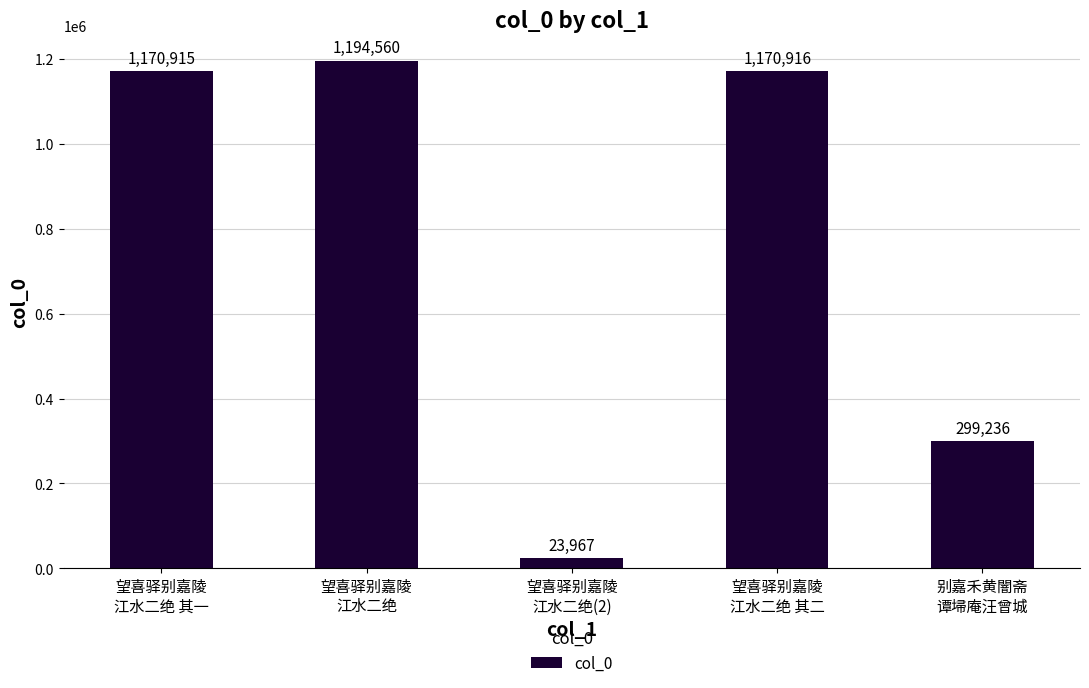

How many bars are there in total?

5